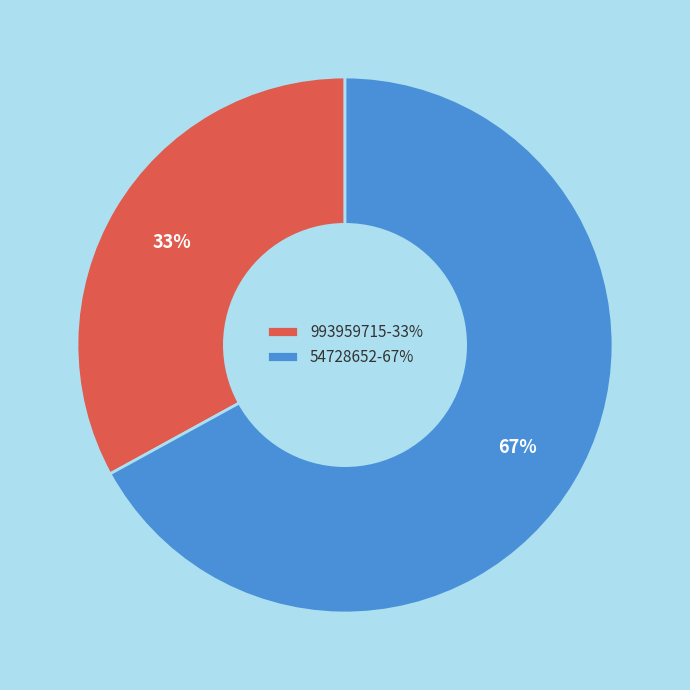

Which category has the smallest portion of the pie?

993959715